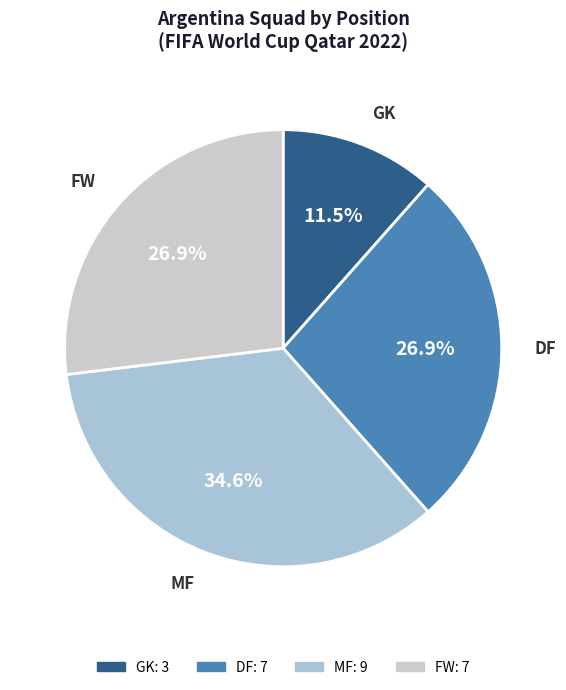

What is the ratio of the value at GK to the value at DF?

0.4